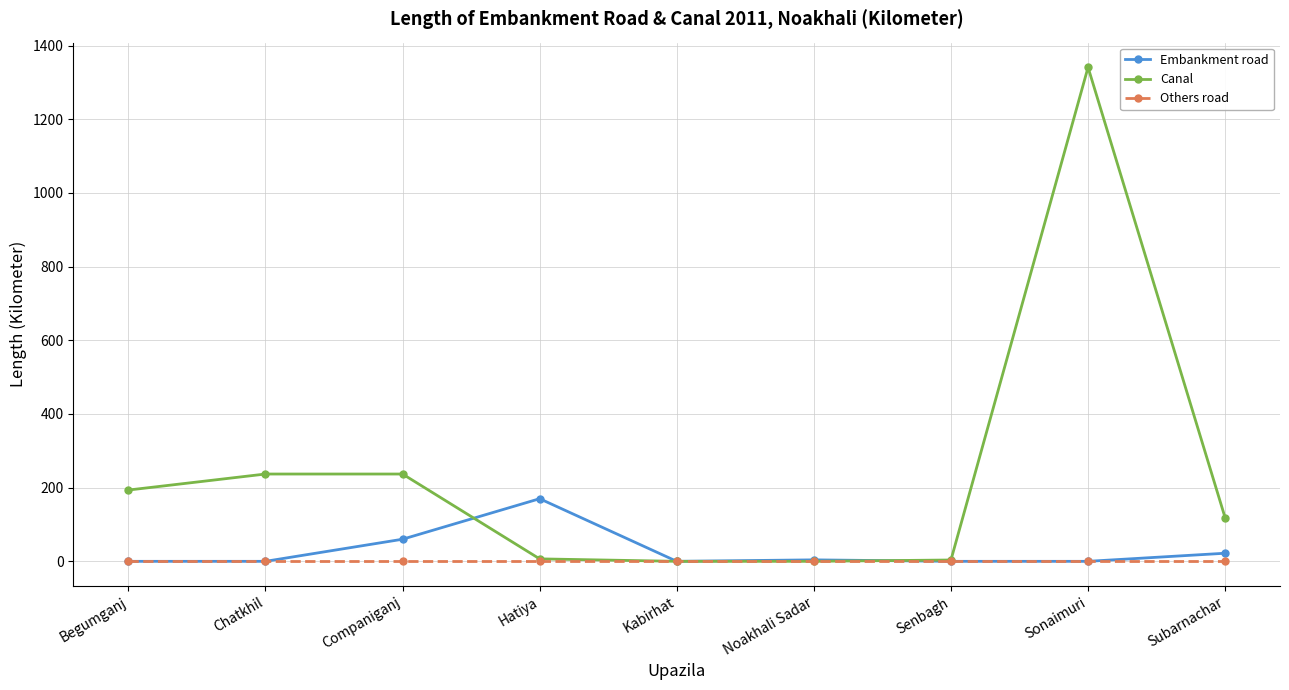

How many distinct data groups are displayed?

3